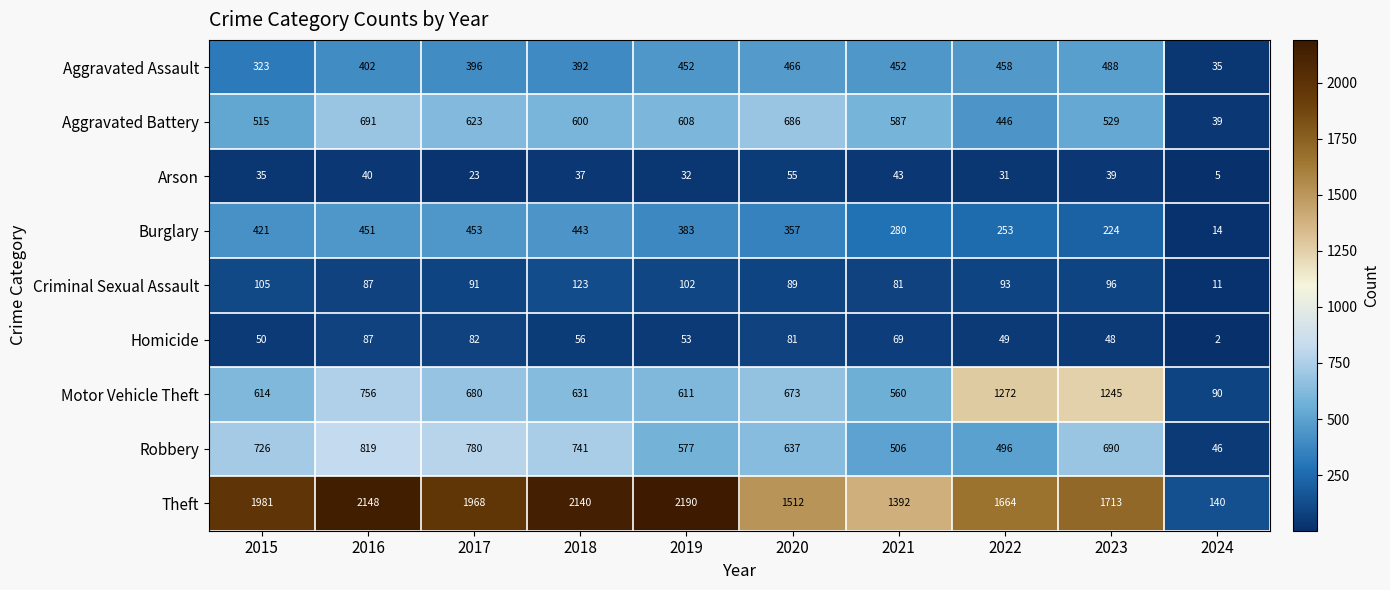

What is the maximum value for Aggravated Assault?

488